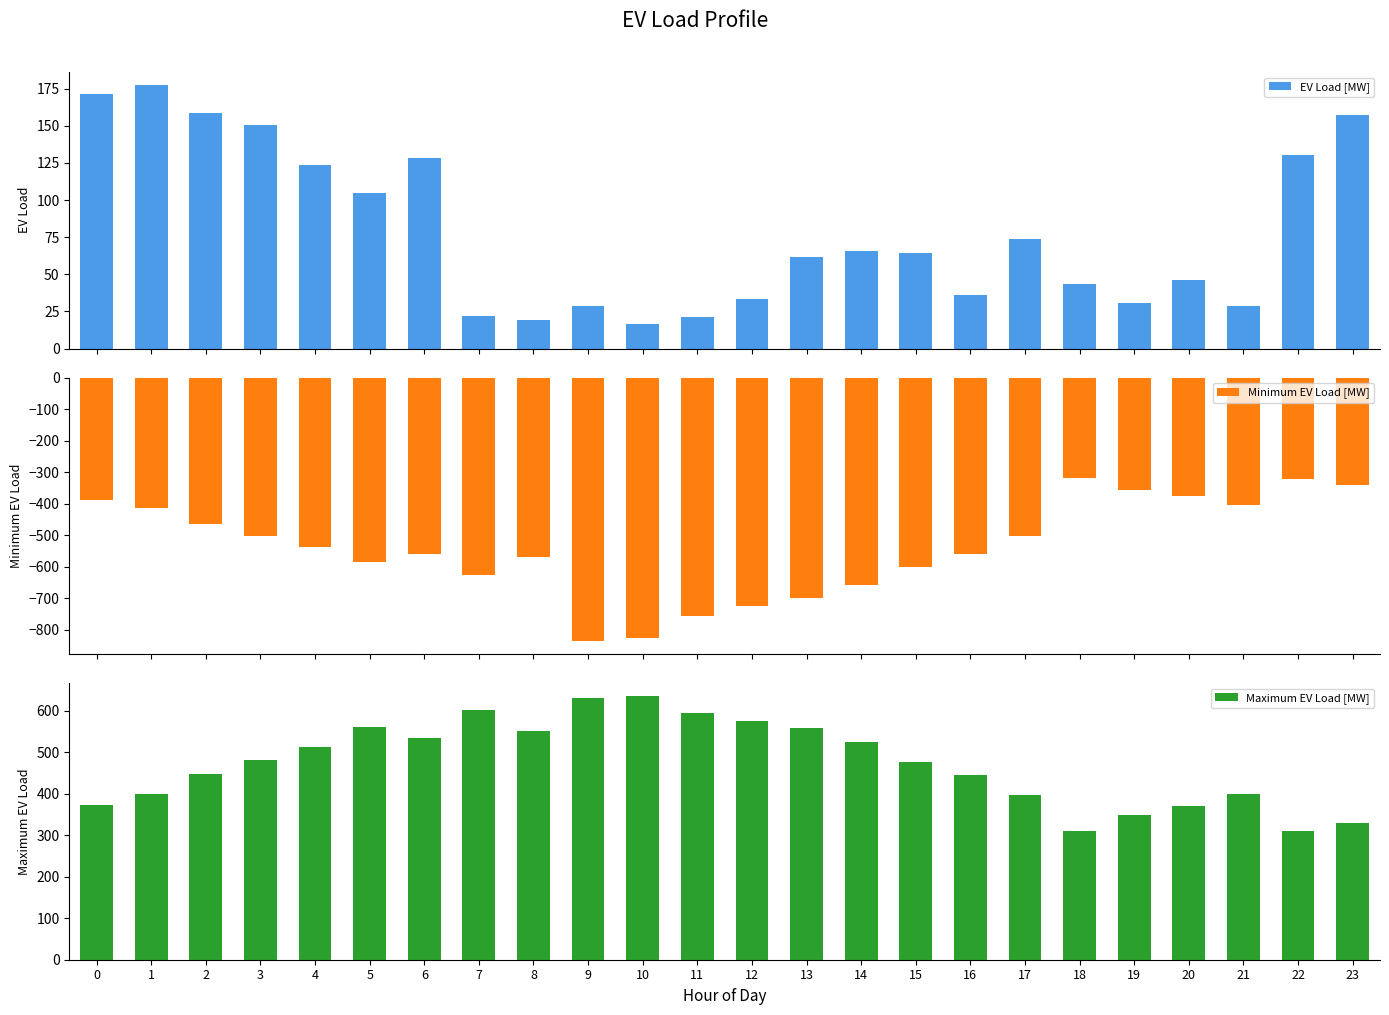

Reading left to right, transcribe all the data shown in this chart.

EV Load [MW]: 171.6	177.3	158.8	150.5	123.3	104.6	128.0	22.2	19.5	28.5	16.8	21.0	33.4	61.5	65.7	64.6	36.2	73.8	43.3	30.4	46.2	28.6	130.4	157.2
Minimum EV Load [MW]: -387.4	-414.2	-465.9	-502.6	-537.2	-586.2	-559.4	-627.5	-569.1	-835.9	-827.4	-756.3	-725.0	-700.0	-659.8	-600.4	-561.4	-502.4	-318.9	-356.9	-377.3	-405.0	-321.8	-341.9
Maximum EV Load [MW]: 373.2	399.3	447.7	481.7	512.7	559.8	533.7	602.3	551.7	629.6	634.5	594.0	573.9	559.2	524.1	477.1	444.5	397.2	310.9	348.0	369.8	398.4	310.0	329.6